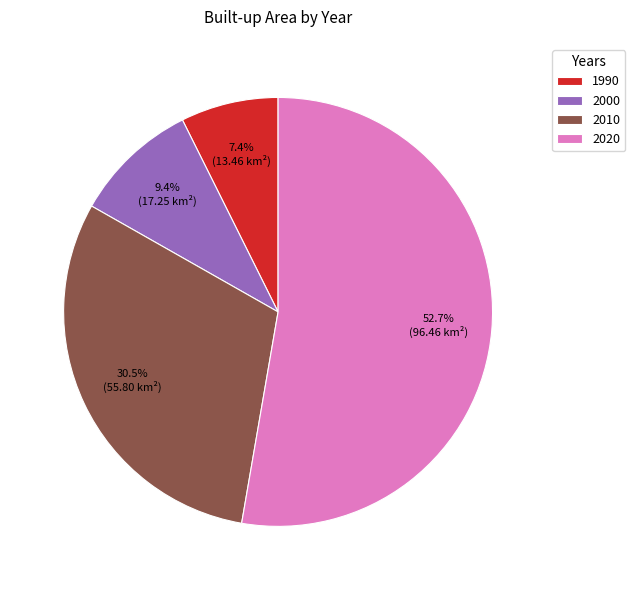

The 1990 slice represents 1% of the pie. True or false?

False